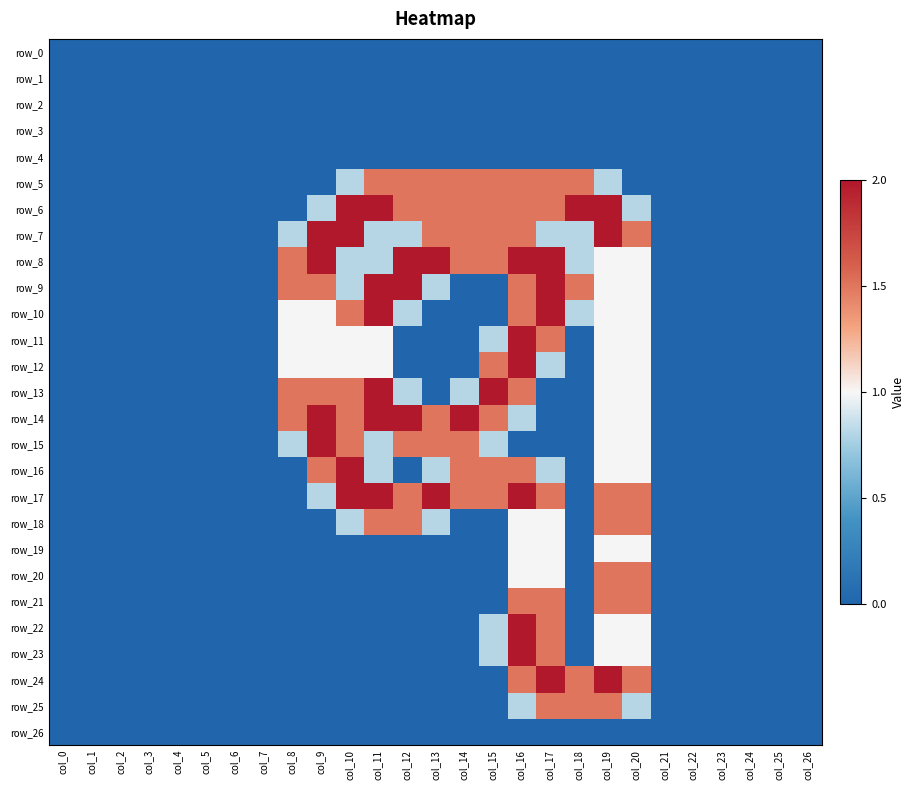

True or false: row_15 has a value of 1.0 at col_19.

True